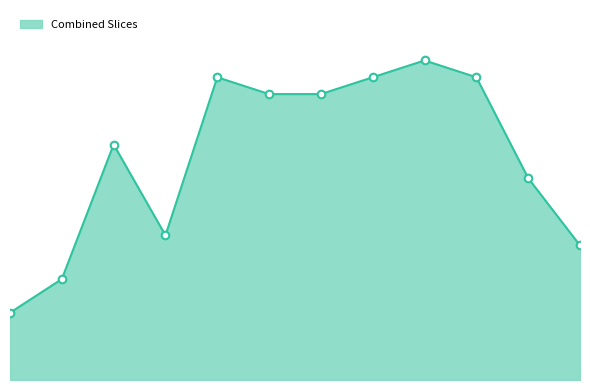

Is this an area chart (filled region under the line)?

Yes